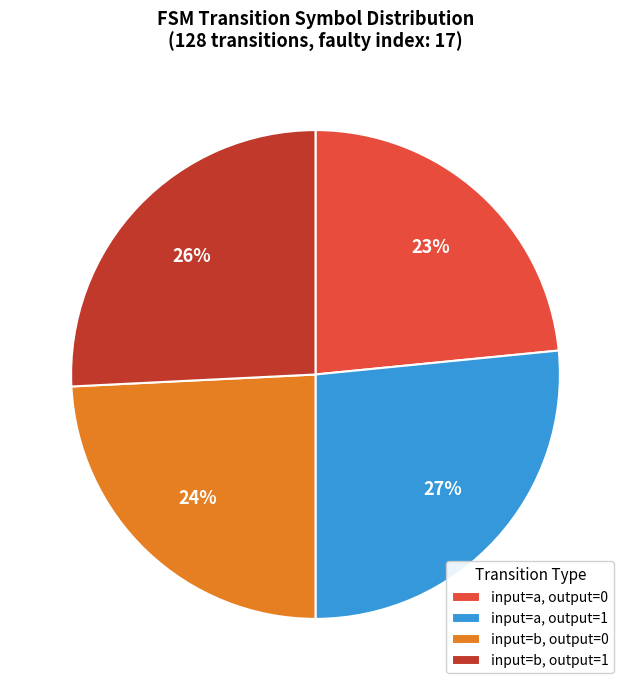

Which has a higher value, input=a, output=0 or input=b, output=0?

input=b, output=0